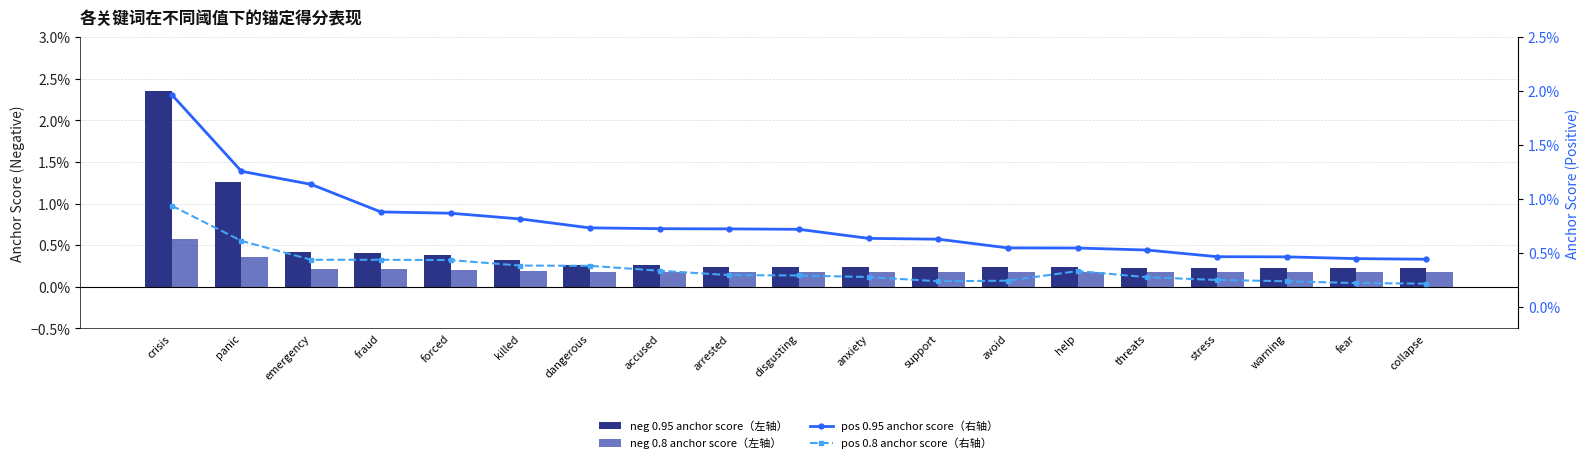

Is the value of pos 0.95 anchor score（右轴） at collapse greater than the value of neg 0.95 anchor score（左轴） at fraud?

Yes